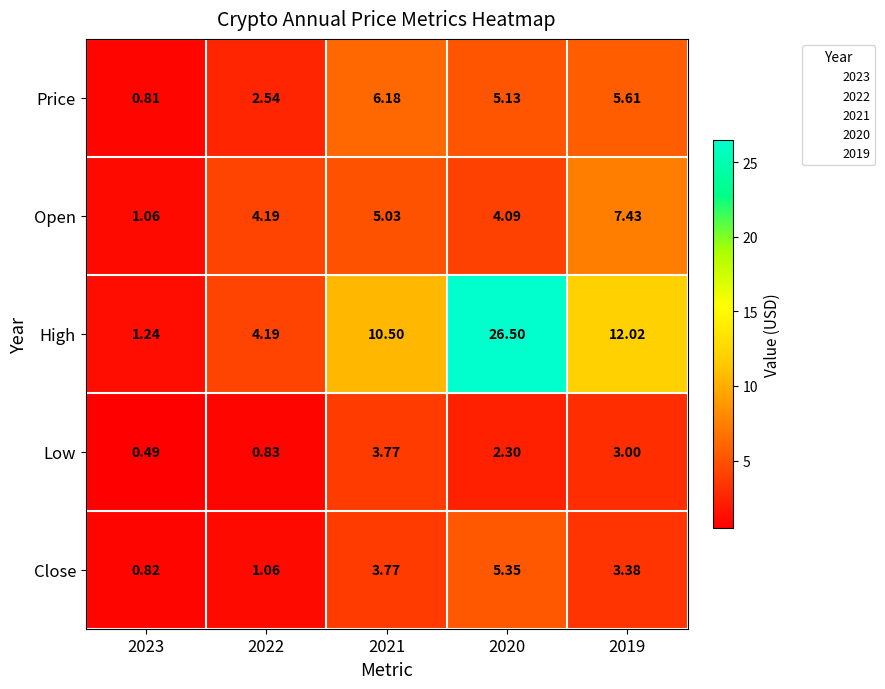

Which series has the largest total across all categories?

High